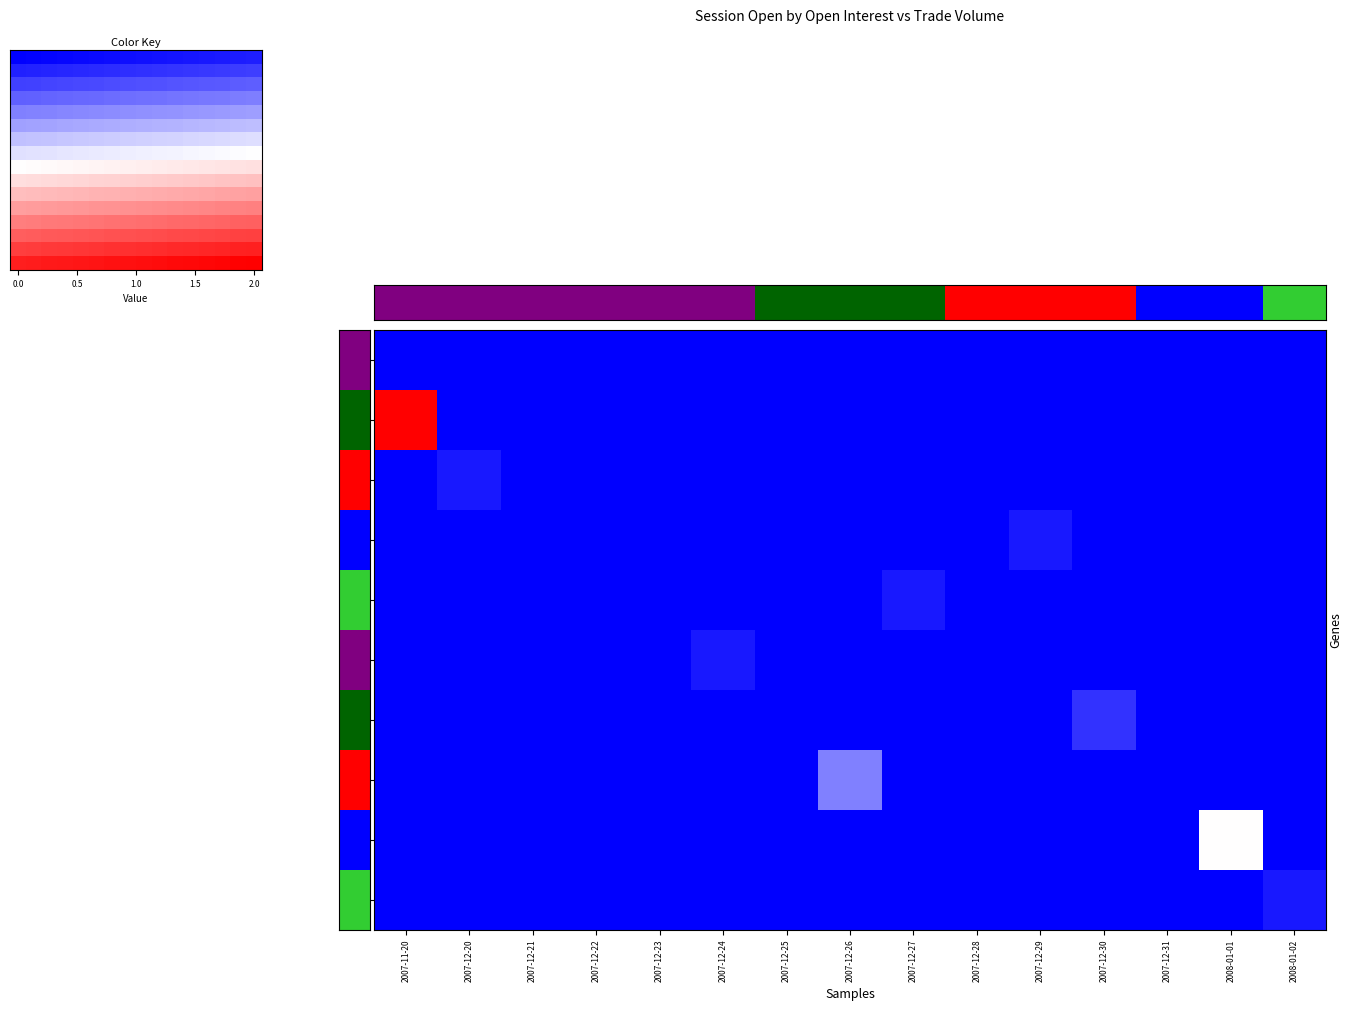

The 30 series shows -0.9 at 2007-12-21. True or false?

False